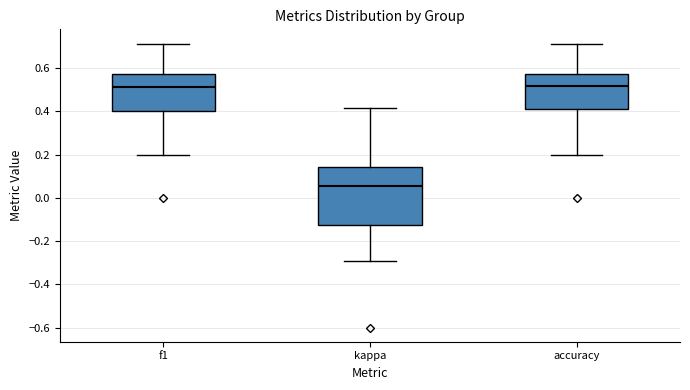

Where is the lower edge of the box for accuracy on the y-axis? The values are not printed on the chart, so give them approximately, as read against the axis.

0.40